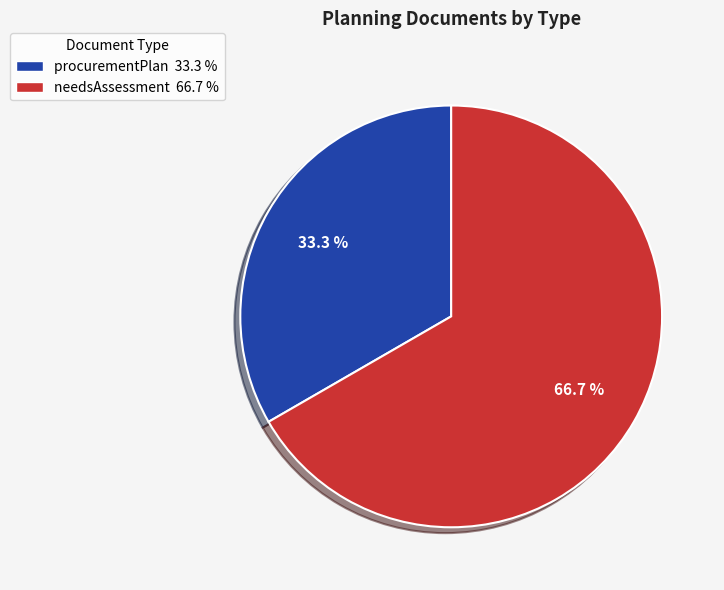

Do needsAssessment and procurementPlan together represent more than half of the pie?

Yes